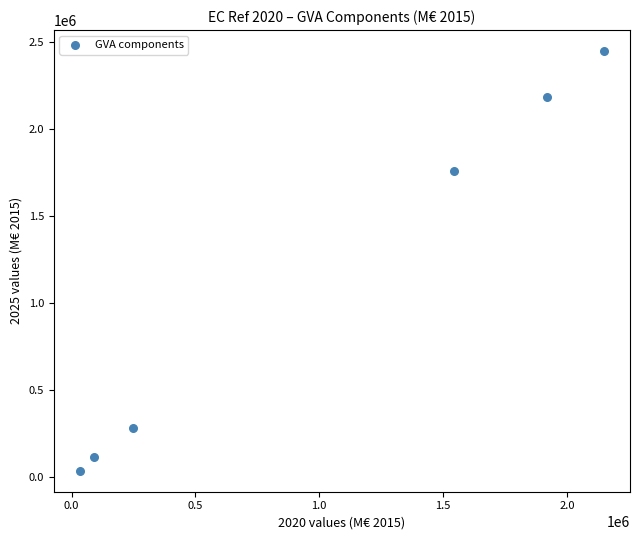

What Y value in the scatter plot is closest to 1240656?

1755919.8